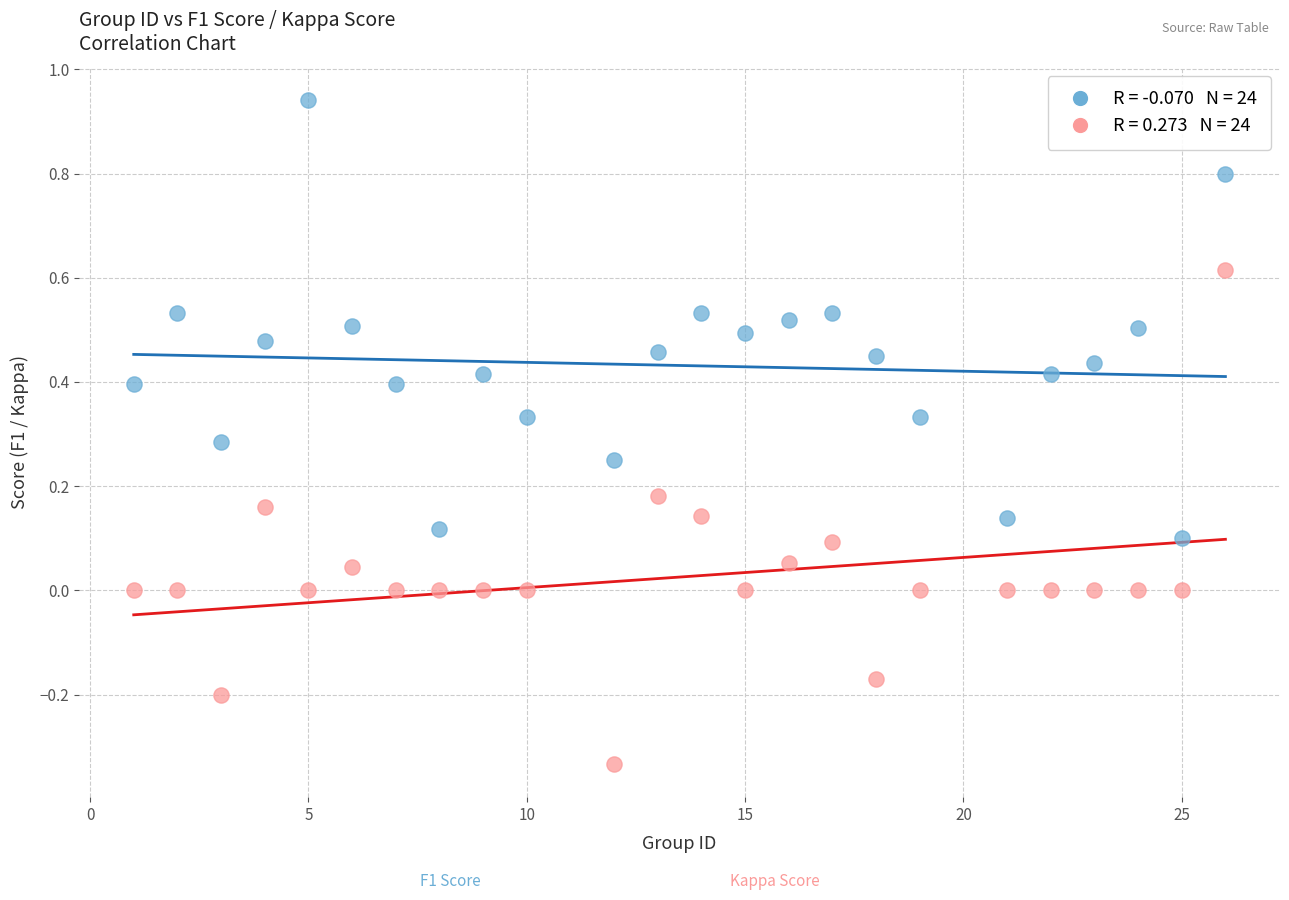

Across all data points, what is the range of X values (max minus min)?

25.0